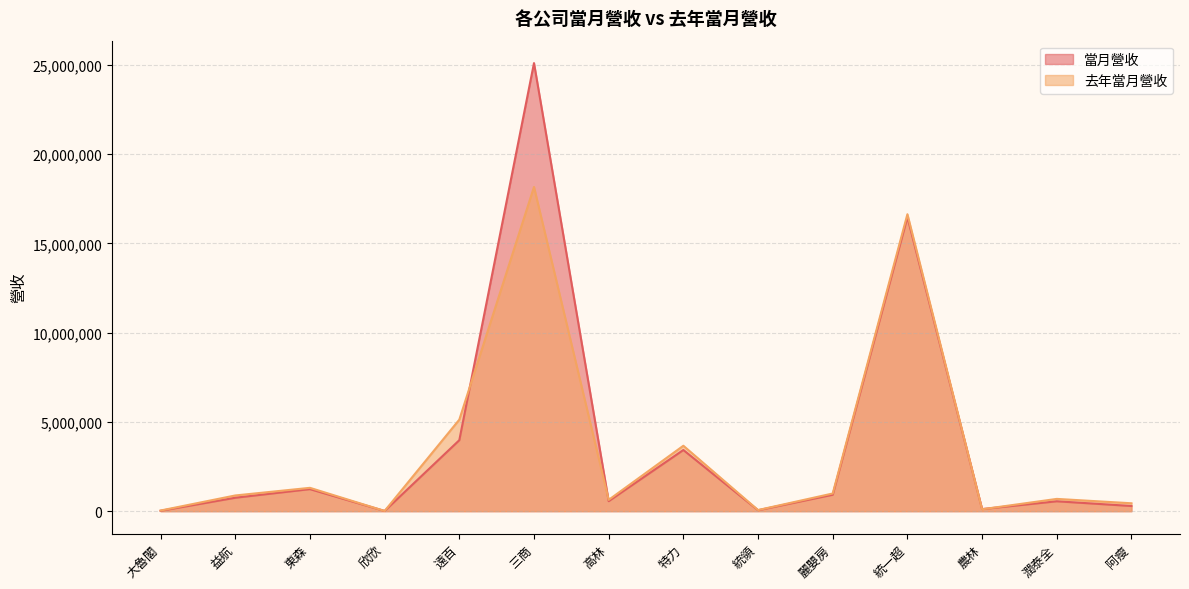

How many data points in 去年當月營收 are above 879595?

6